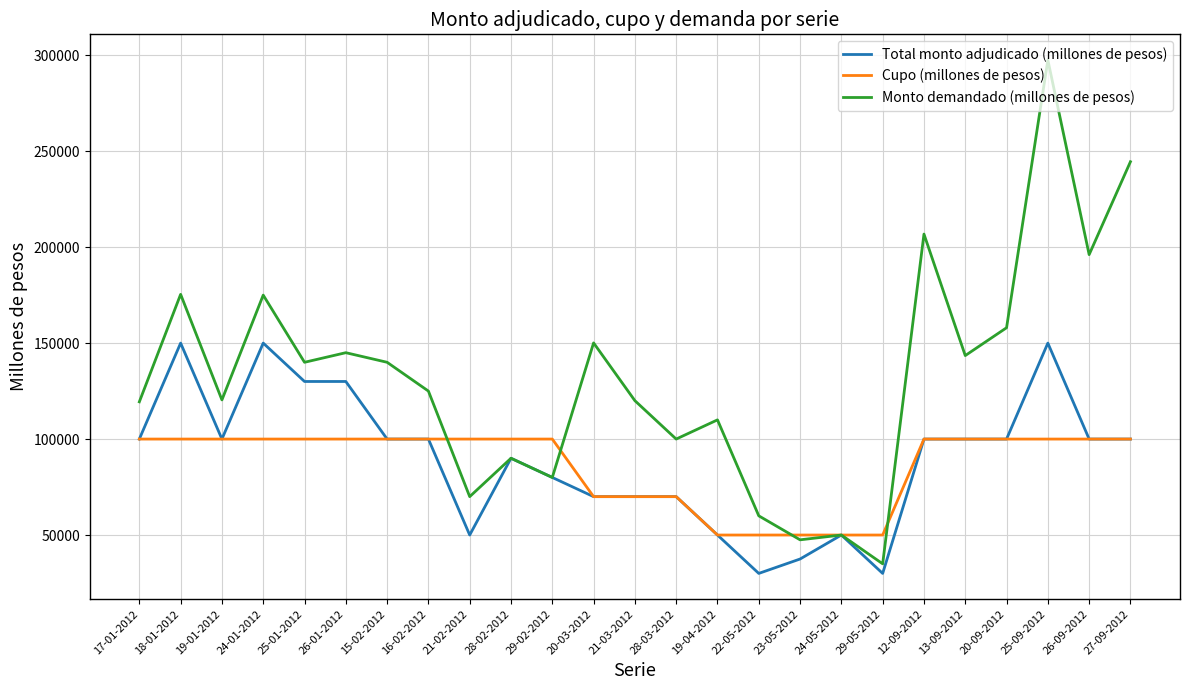

What is the difference between the maximum and second lowest values in the Cupo (millones de pesos) series?

50000